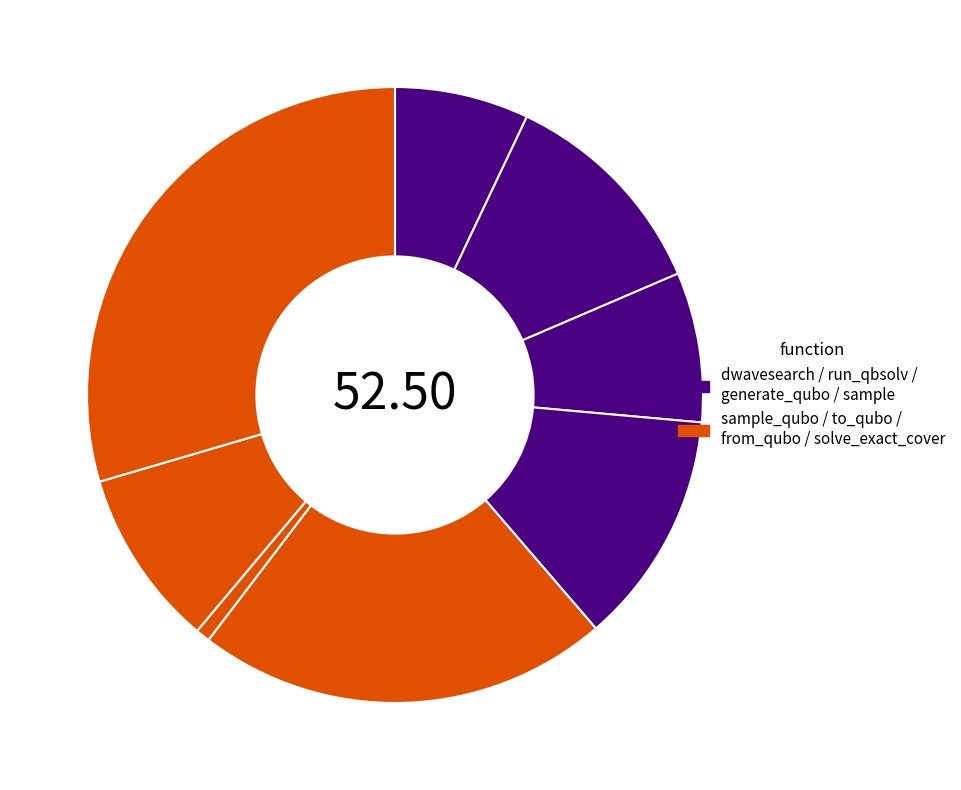

How many segments does this pie chart have?

8